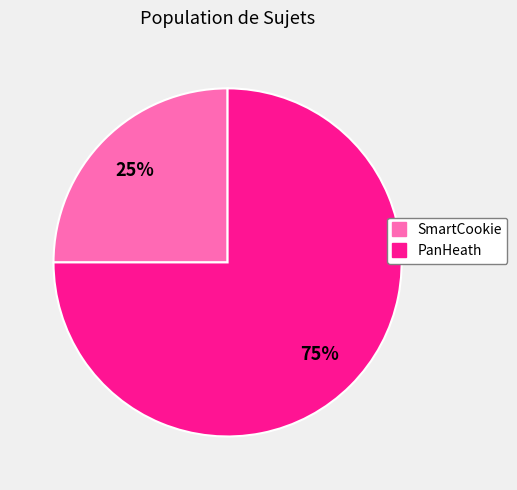

Which slice is the smallest?

SmartCookie